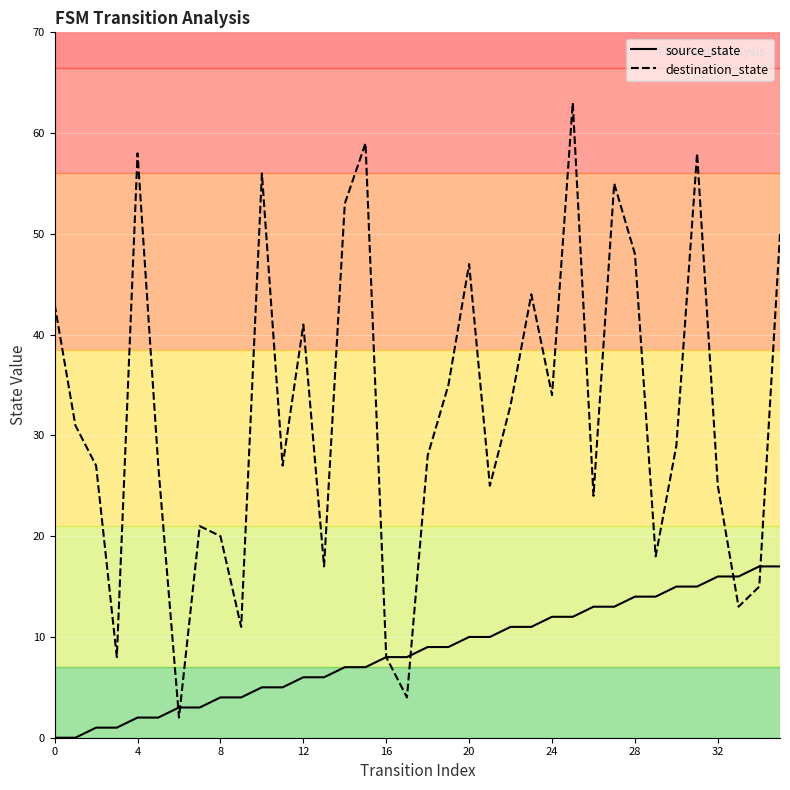

Which series has the largest total across all categories?

destination_state